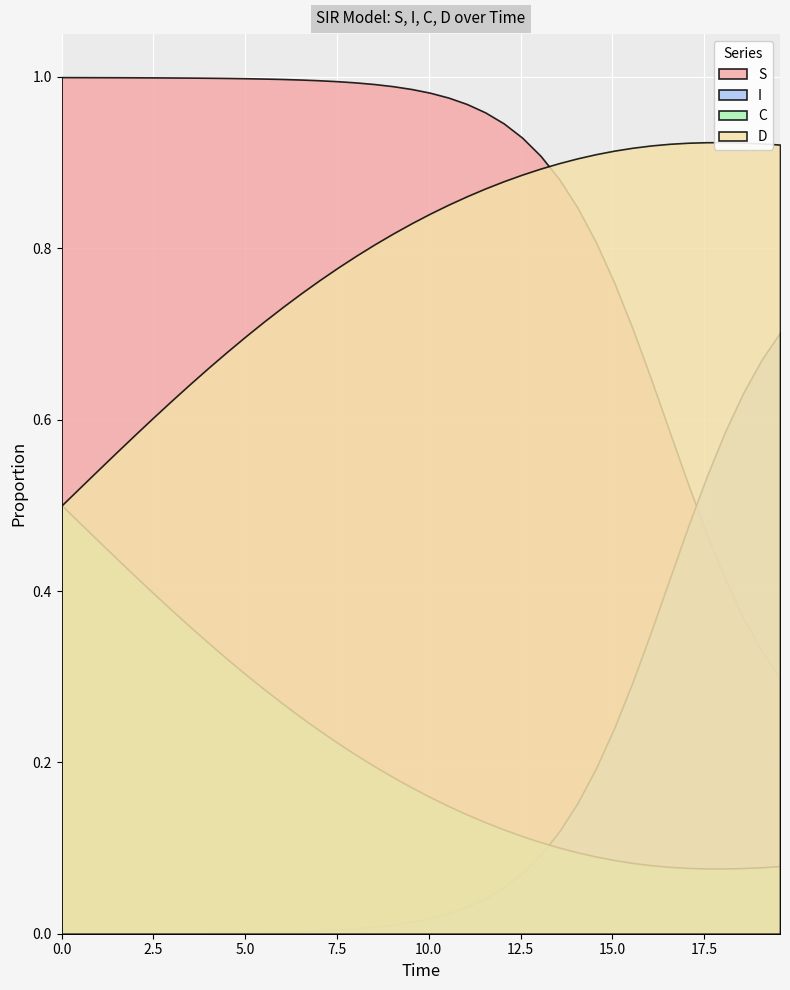

True or false: S and I intersect in this chart.

True